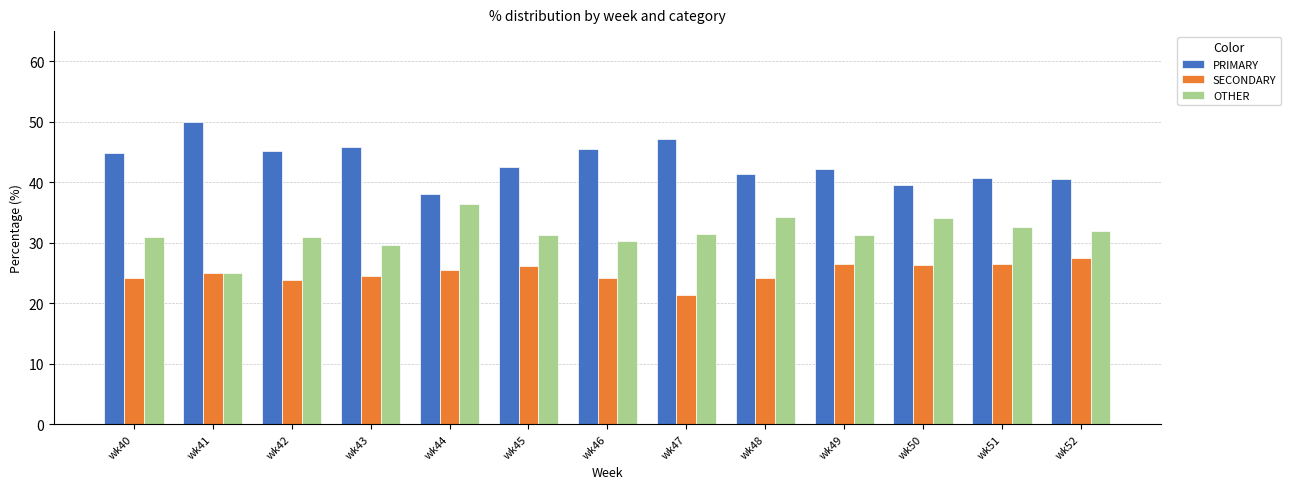

At which label does PRIMARY reach its peak?

wk41